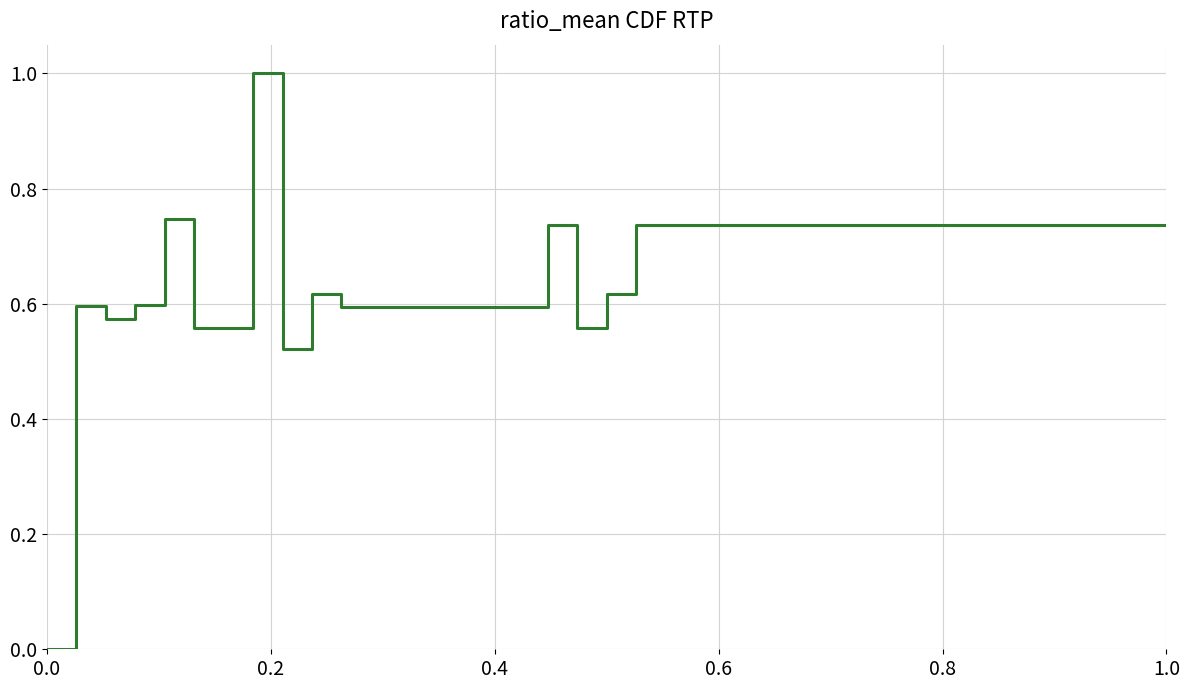

What is the difference between the maximum and minimum values?

1.0